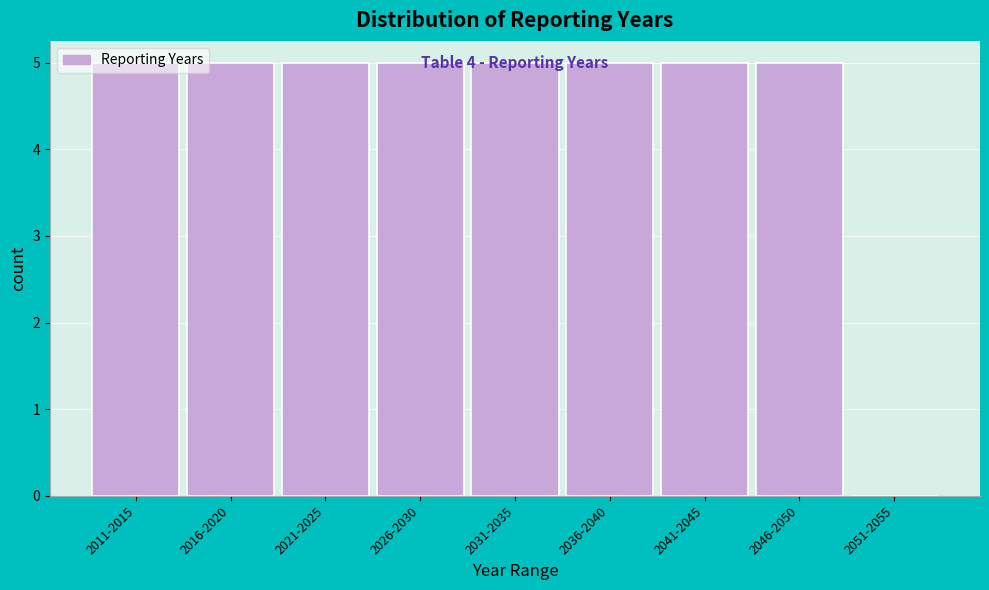

Approximately how many times larger is the value at 2011-2015 compared to 2016-2020?

1.0